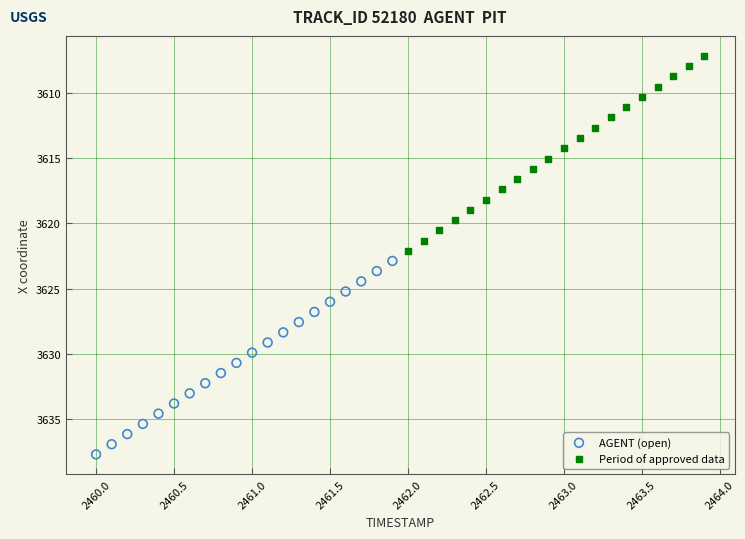

Which series reaches the minimum Y coordinate?

Period of approved data